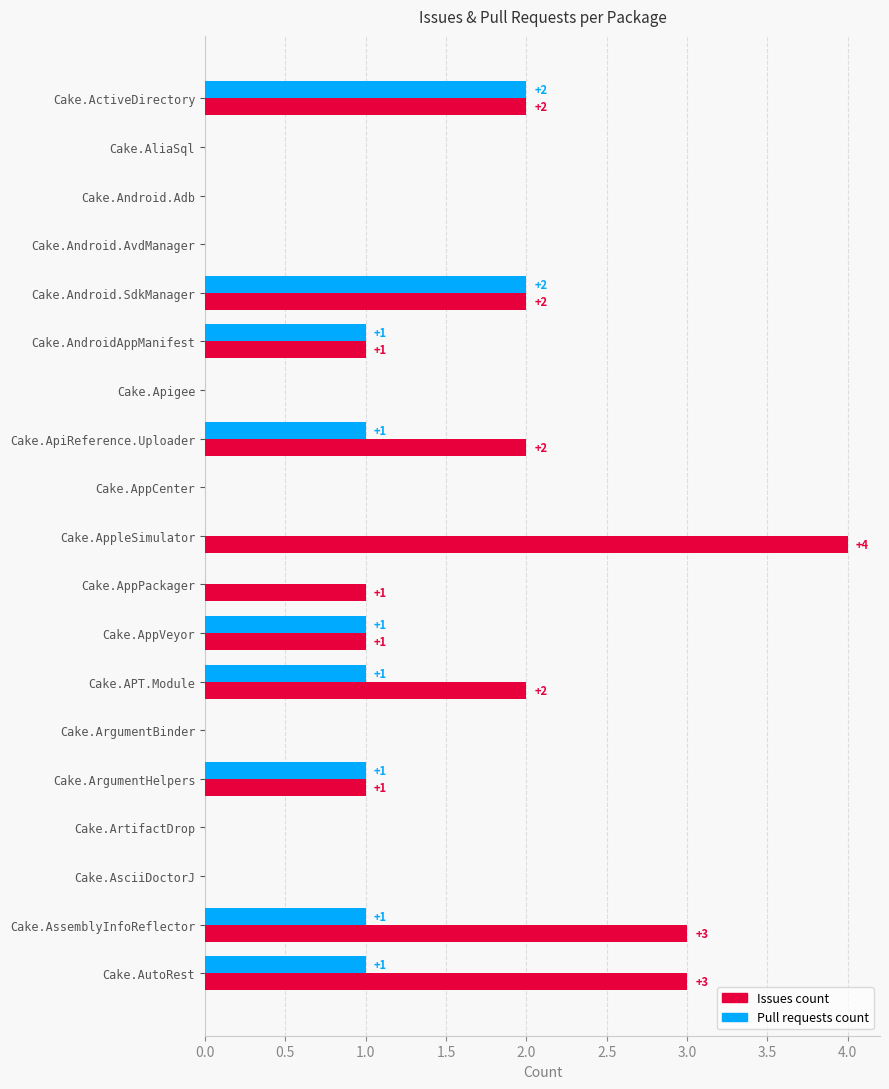

Which category has the highest value in the Issues count series?

Cake.AppleSimulator